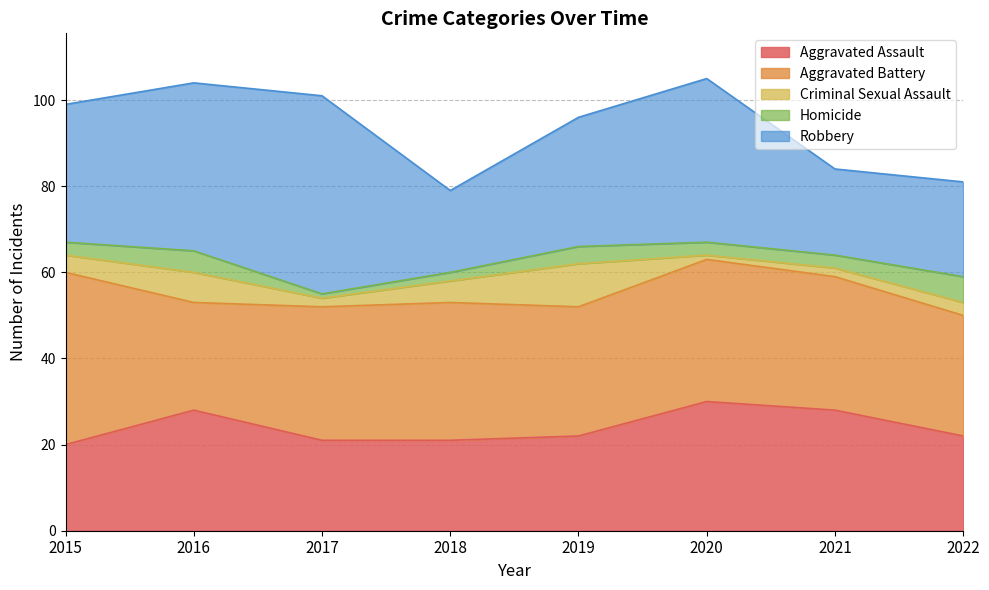

How many lines are shown in the chart?

5